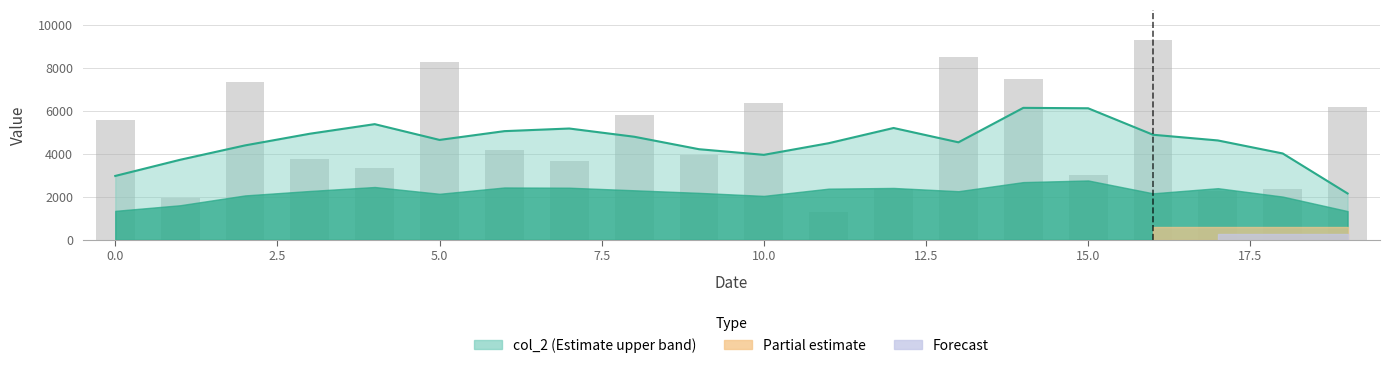

Rank the categories by value from highest to lowest.

16, 13, 5, 14, 2, 10, 19, 8, 0, 6, 9, 3, 7, 4, 15, 12, 18, 17, 1, 11